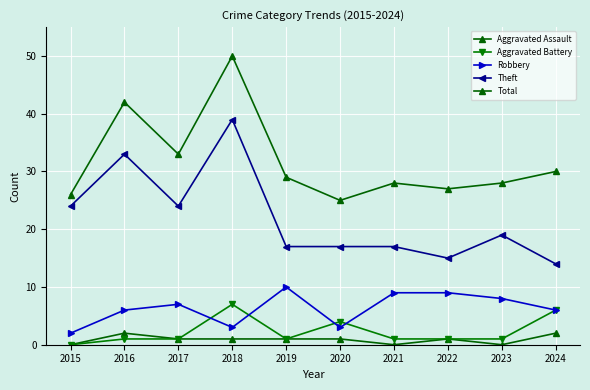

Is it true that Aggravated Assault equals 1 at 2020?

True